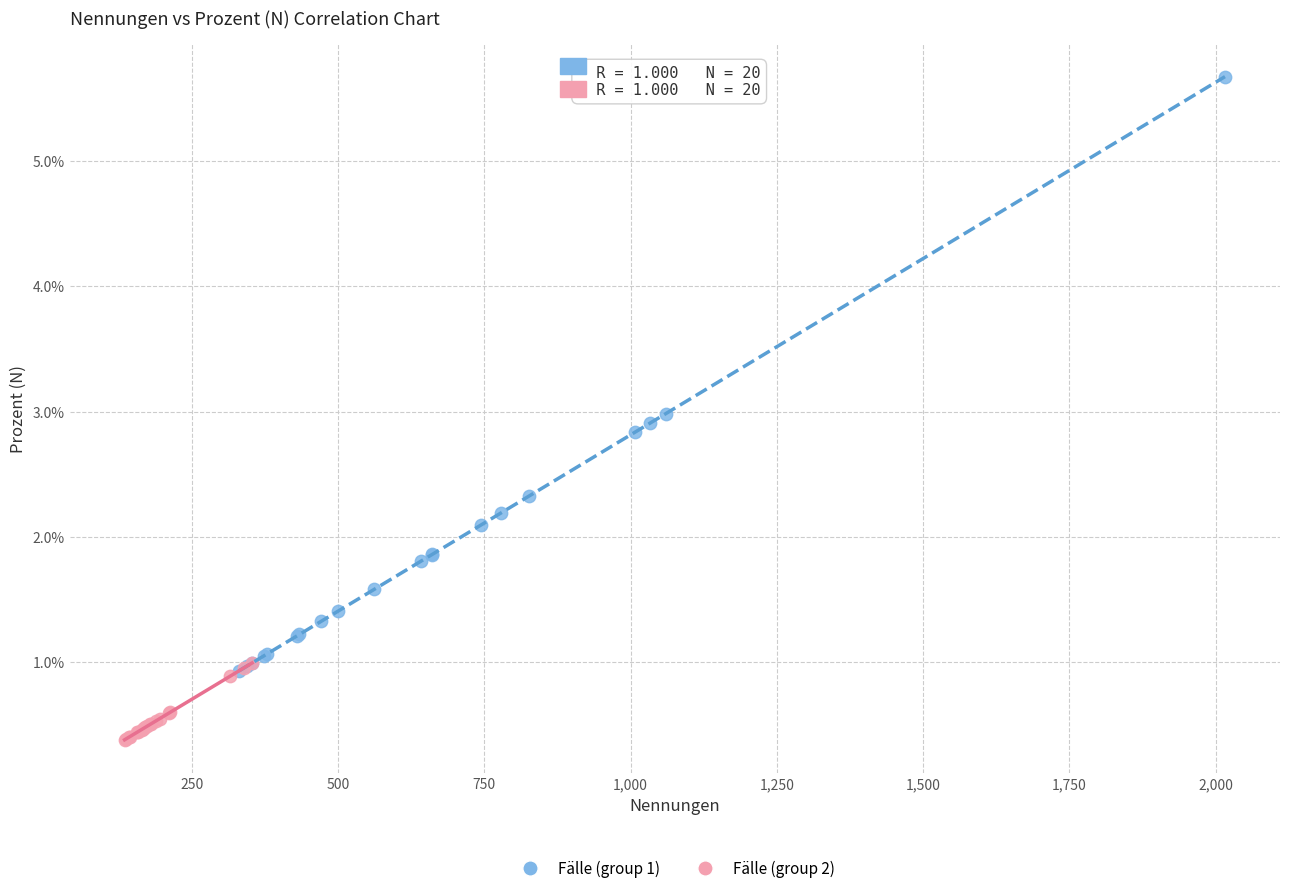

Which series has the largest Y range (max minus min)?

Fälle (group 1)